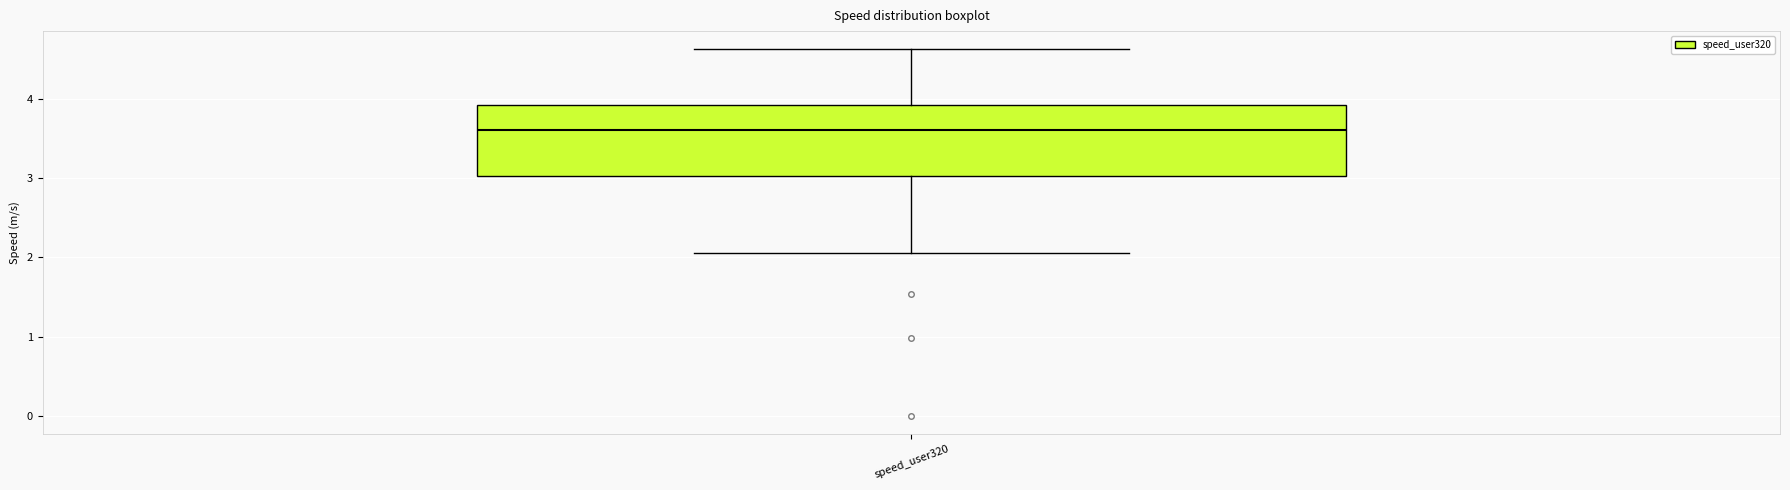

Read this box plot against the y-axis: the position of the median line, the range covered by the box, and the ends of both whiskers. The values are not printed on the chart, so give them approximately, as read against the axis.

median 3.6, box 3.0 to 3.9, whiskers 2.1 to 4.6